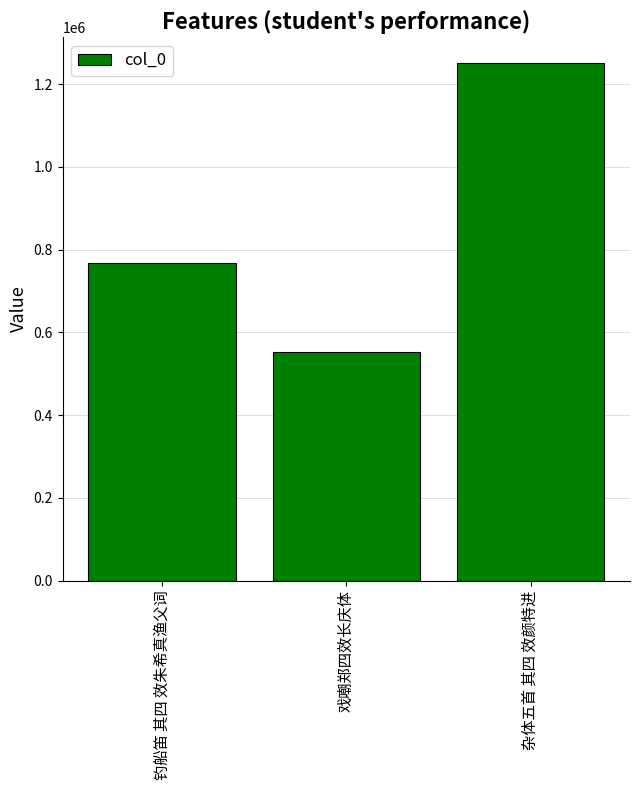

How many bars are there in total?

3